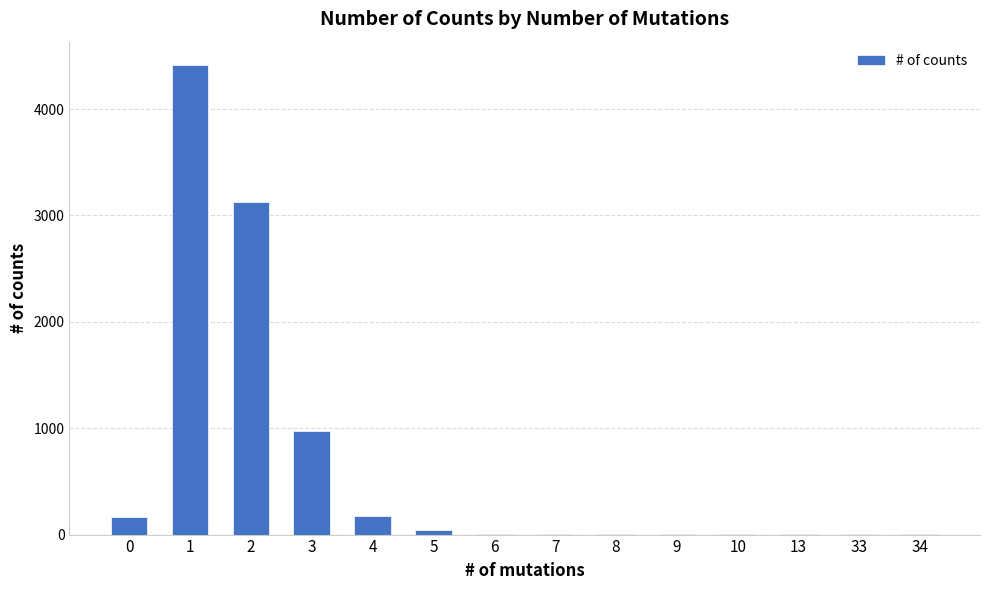

What is the change in value from 2 to 3?

-2151